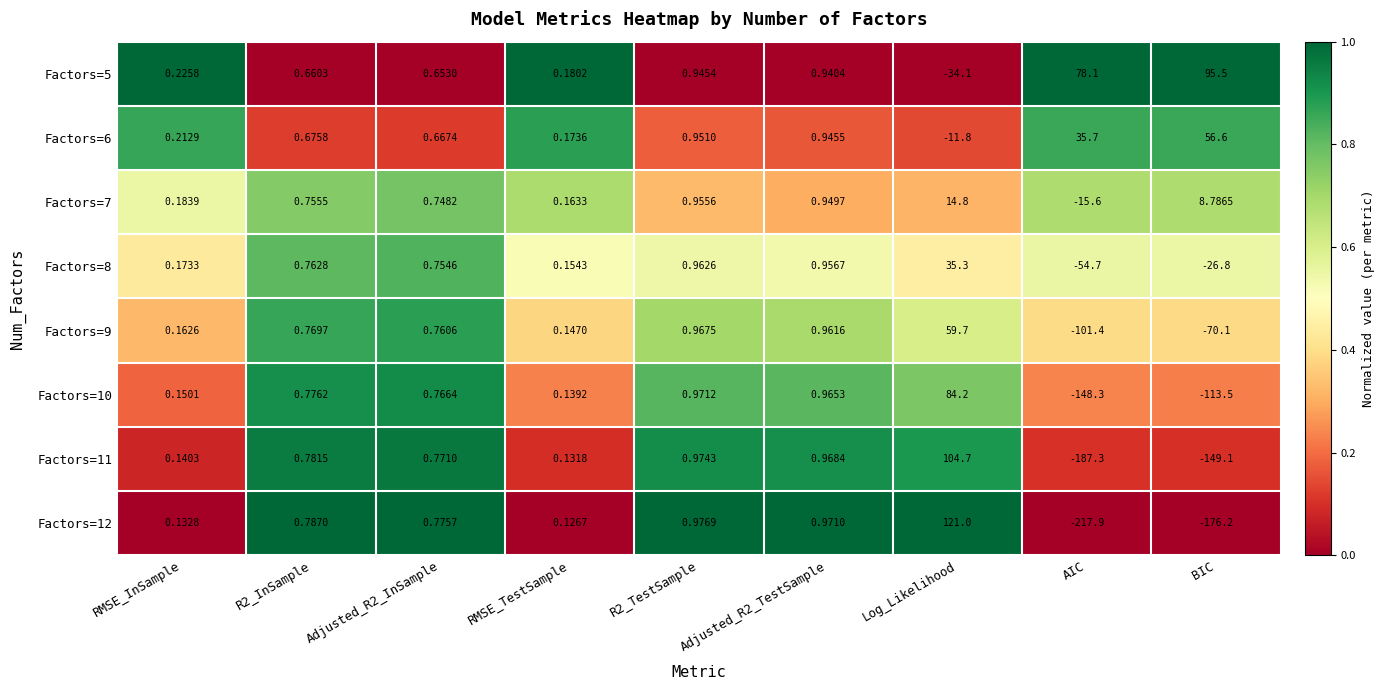

At which category is the sum across all series the highest?

Log_Likelihood